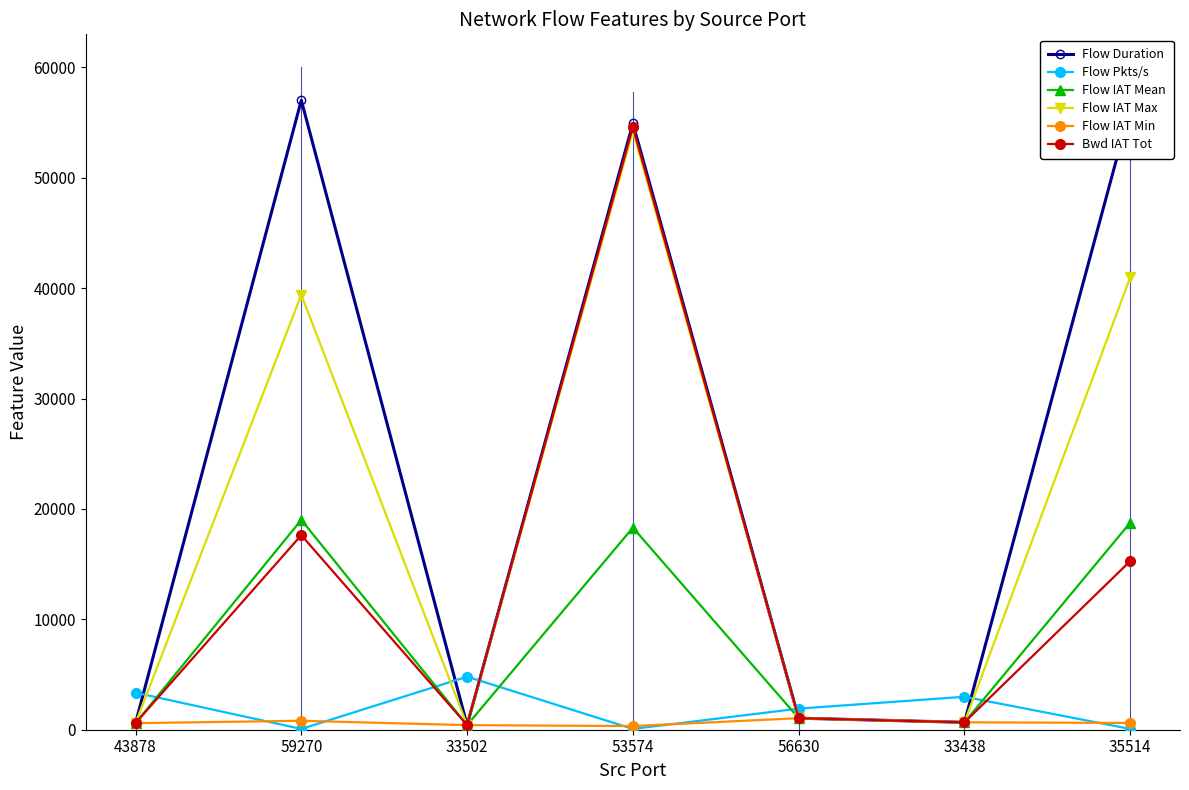

What is the label of the 1st point from the left?

43878